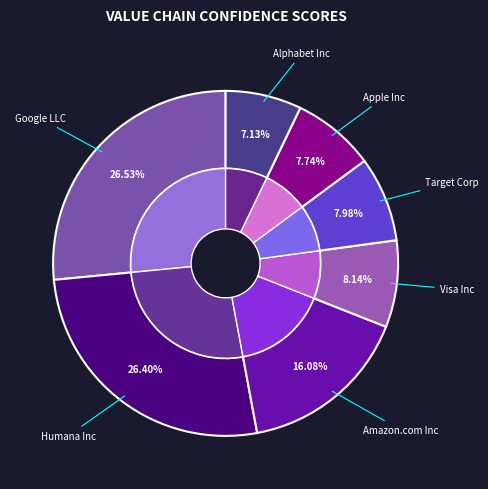

Combined, what portion of the pie is Visa Inc and Apple Inc?

15.9%